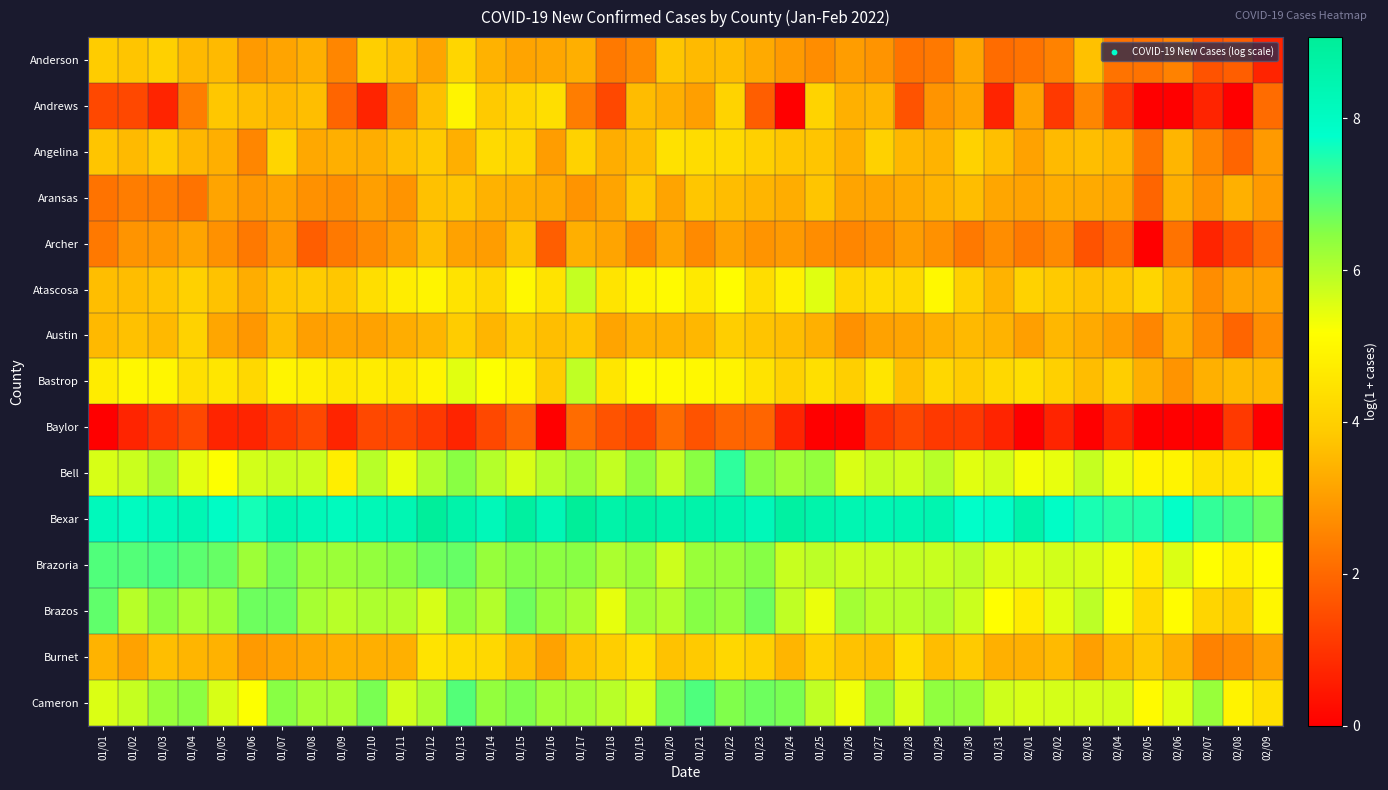

Reading left to right, extract all data points from this chart.

Anderson: 01/01=3.9	01/02=3.8	01/03=4.0	01/04=3.5	01/05=3.6	01/06=2.9	01/07=3.1	01/08=3.3	01/09=2.6	01/10=4.0	01/11=3.7	01/12=3.1	01/13=4.2	01/14=3.4	01/15=3.1	01/16=3.2	01/17=3.3	01/18=2.3	01/19=2.6	01/20=3.8	01/21=3.6	01/22=3.6	01/23=3.3	01/24=2.9	01/25=2.7	01/26=3.0	01/27=2.8	01/28=2.2	01/29=2.3	01/30=3.2	01/31=2.1	02/01=2.2	02/02=2.5	02/03=3.7	02/04=2.2	02/05=2.2	02/06=2.5	02/07=1.6	02/08=1.8	02/09=0.7
Andrews: 01/01=1.4	01/02=1.4	01/03=0.7	01/04=2.4	01/05=3.8	01/06=3.6	01/07=3.5	01/08=3.6	01/09=1.9	01/10=0.7	01/11=2.5	01/12=3.7	01/13=4.9	01/14=3.9	01/15=4.1	01/16=4.3	01/17=2.4	01/18=1.4	01/19=3.6	01/20=3.3	01/21=3.0	01/22=4.1	01/23=1.8	01/24=0.0	01/25=4.1	01/26=3.4	01/27=3.5	01/28=1.6	01/29=2.8	01/30=3.1	01/31=0.7	02/01=3.1	02/02=1.1	02/03=2.6	02/04=1.1	02/05=0.0	02/06=0.0	02/07=0.7	02/08=0.0	02/09=2.1
Angelina: 01/01=3.8	01/02=3.6	01/03=3.9	01/04=3.5	01/05=3.3	01/06=2.6	01/07=4.1	01/08=3.2	01/09=3.3	01/10=3.3	01/11=3.6	01/12=3.9	01/13=3.3	01/14=4.3	01/15=4.1	01/16=3.0	01/17=4.0	01/18=3.3	01/19=3.6	01/20=4.4	01/21=4.3	01/22=4.3	01/23=4.0	01/24=3.8	01/25=3.8	01/26=3.4	01/27=4.0	01/28=3.5	01/29=3.4	01/30=4.0	01/31=3.7	02/01=3.1	02/02=3.6	02/03=3.6	02/04=3.5	02/05=2.2	02/06=3.5	02/07=2.6	02/08=1.9	02/09=2.9
Aransas: 01/01=2.2	01/02=2.4	01/03=2.4	01/04=2.2	01/05=3.1	01/06=2.9	01/07=3.1	01/08=2.8	01/09=2.7	01/10=3.0	01/11=2.8	01/12=3.7	01/13=3.8	01/14=3.4	01/15=3.3	01/16=3.3	01/17=2.8	01/18=3.1	01/19=3.8	01/20=3.1	01/21=3.8	01/22=3.6	01/23=3.5	01/24=3.3	01/25=3.8	01/26=3.1	01/27=3.1	01/28=3.3	01/29=3.4	01/30=3.6	01/31=3.2	02/01=3.1	02/02=3.3	02/03=3.3	02/04=3.2	02/05=1.9	02/06=3.3	02/07=2.8	02/08=3.4	02/09=2.9
Archer: 01/01=2.3	01/02=2.8	01/03=2.9	01/04=3.1	01/05=2.8	01/06=2.3	01/07=2.9	01/08=1.8	01/09=2.3	01/10=2.6	01/11=3.0	01/12=3.6	01/13=3.1	01/14=3.0	01/15=3.7	01/16=1.8	01/17=3.3	01/18=3.1	01/19=2.6	01/20=3.1	01/21=2.6	01/22=3.1	01/23=2.8	01/24=2.9	01/25=2.7	01/26=2.6	01/27=2.7	01/28=3.0	01/29=2.8	01/30=2.3	01/31=2.7	02/01=2.3	02/02=2.6	02/03=1.6	02/04=2.1	02/05=0.0	02/06=2.2	02/07=0.7	02/08=1.4	02/09=2.1
Atascosa: 01/01=3.6	01/02=3.6	01/03=3.8	01/04=4.0	01/05=3.7	01/06=3.3	01/07=3.8	01/08=3.9	01/09=3.8	01/10=4.3	01/11=4.7	01/12=4.9	01/13=4.5	01/14=4.2	01/15=5.0	01/16=4.5	01/17=5.8	01/18=4.5	01/19=4.9	01/20=5.0	01/21=4.6	01/22=5.1	01/23=4.3	01/24=4.9	01/25=5.5	01/26=4.2	01/27=4.3	01/28=4.2	01/29=5.0	01/30=4.0	01/31=3.4	02/01=4.1	02/02=3.9	02/03=3.7	02/04=3.8	02/05=4.1	02/06=3.6	02/07=2.7	02/08=3.1	02/09=3.1
Austin: 01/01=3.5	01/02=3.7	01/03=3.5	01/04=4.1	01/05=3.2	01/06=2.9	01/07=3.6	01/08=3.0	01/09=3.1	01/10=3.1	01/11=3.3	01/12=3.5	01/13=3.9	01/14=3.5	01/15=3.9	01/16=3.6	01/17=3.8	01/18=3.1	01/19=3.4	01/20=3.4	01/21=3.5	01/22=4.0	01/23=3.7	01/24=3.6	01/25=3.4	01/26=2.8	01/27=3.1	01/28=3.1	01/29=3.4	01/30=3.5	01/31=3.4	02/01=3.0	02/02=3.5	02/03=3.3	02/04=3.0	02/05=2.6	02/06=3.3	02/07=2.6	02/08=1.9	02/09=2.7
Bastrop: 01/01=4.7	01/02=5.0	01/03=5.0	01/04=4.4	01/05=4.6	01/06=4.2	01/07=4.9	01/08=4.8	01/09=4.6	01/10=4.7	01/11=4.6	01/12=5.0	01/13=5.5	01/14=5.2	01/15=4.9	01/16=3.9	01/17=5.9	01/18=4.6	01/19=5.1	01/20=5.1	01/21=5.0	01/22=4.9	01/23=4.5	01/24=4.1	01/25=4.4	01/26=4.0	01/27=4.5	01/28=3.7	01/29=4.2	01/30=3.9	01/31=4.2	02/01=4.4	02/02=4.0	02/03=3.6	02/04=3.9	02/05=3.3	02/06=2.8	02/07=3.4	02/08=3.5	02/09=3.5
Baylor: 01/01=0.0	01/02=0.7	01/03=1.1	01/04=1.4	01/05=0.7	01/06=0.7	01/07=1.1	01/08=1.4	01/09=0.7	01/10=1.4	01/11=1.4	01/12=1.1	01/13=0.7	01/14=1.4	01/15=1.9	01/16=0.0	01/17=2.1	01/18=1.6	01/19=1.4	01/20=2.1	01/21=1.6	01/22=1.9	01/23=1.9	01/24=0.7	01/25=0.0	01/26=0.0	01/27=1.1	01/28=1.4	01/29=1.1	01/30=1.1	01/31=0.7	02/01=0.0	02/02=0.7	02/03=0.0	02/04=0.7	02/05=0.0	02/06=0.0	02/07=0.0	02/08=1.1	02/09=0.0
Bell: 01/01=5.6	01/02=5.7	01/03=6.1	01/04=5.5	01/05=5.2	01/06=5.7	01/07=5.8	01/08=5.7	01/09=4.8	01/10=6.0	01/11=5.4	01/12=6.0	01/13=6.5	01/14=6.0	01/15=5.6	01/16=6.0	01/17=6.2	01/18=5.8	01/19=6.4	01/20=5.9	01/21=6.5	01/22=7.3	01/23=6.5	01/24=6.2	01/25=6.4	01/26=5.6	01/27=5.8	01/28=5.7	01/29=6.0	01/30=5.5	01/31=5.6	02/01=5.3	02/02=5.4	02/03=5.8	02/04=5.4	02/05=4.9	02/06=4.9	02/07=4.5	02/08=4.5	02/09=4.7
Bexar: 01/01=8.2	01/02=8.1	01/03=8.2	01/04=8.4	01/05=7.9	01/06=7.6	01/07=8.4	01/08=8.3	01/09=8.1	01/10=8.3	01/11=8.4	01/12=9.0	01/13=8.6	01/14=8.2	01/15=8.9	01/16=8.3	01/17=9.1	01/18=8.6	01/19=8.8	01/20=8.6	01/21=8.6	01/22=8.5	01/23=8.2	01/24=8.8	01/25=8.6	01/26=8.4	01/27=8.4	01/28=8.4	01/29=8.5	01/30=7.8	01/31=7.9	02/01=8.6	02/02=7.9	02/03=7.5	02/04=7.4	02/05=7.5	02/06=7.7	02/07=7.3	02/08=7.1	02/09=6.8
Brazoria: 01/01=7.0	01/02=7.0	01/03=7.1	01/04=6.9	01/05=6.8	01/06=6.2	01/07=6.7	01/08=6.3	01/09=6.3	01/10=6.3	01/11=6.5	01/12=6.7	01/13=6.8	01/14=6.3	01/15=6.5	01/16=6.4	01/17=6.5	01/18=6.1	01/19=6.3	01/20=5.7	01/21=6.3	01/22=6.3	01/23=6.5	01/24=5.8	01/25=5.9	01/26=5.7	01/27=5.8	01/28=5.8	01/29=5.8	01/30=5.9	01/31=5.6	02/01=5.6	02/02=5.7	02/03=5.6	02/04=5.4	02/05=4.7	02/06=5.6	02/07=5.2	02/08=4.9	02/09=5.2
Brazos: 01/01=6.8	01/02=6.0	01/03=6.4	01/04=6.1	01/05=6.2	01/06=6.7	01/07=6.7	01/08=6.1	01/09=5.9	01/10=6.1	01/11=6.0	01/12=5.6	01/13=6.4	01/14=6.0	01/15=6.7	01/16=6.3	01/17=6.1	01/18=5.4	01/19=6.2	01/20=6.0	01/21=6.5	01/22=6.3	01/23=6.7	01/24=5.9	01/25=5.4	01/26=6.2	01/27=6.0	01/28=6.0	01/29=6.0	01/30=5.8	01/31=5.2	02/01=4.7	02/02=5.5	02/03=5.9	02/04=5.3	02/05=4.3	02/06=5.1	02/07=4.1	02/08=3.9	02/09=5.0
Burnet: 01/01=3.4	01/02=3.1	01/03=3.6	01/04=3.5	01/05=3.4	01/06=2.9	01/07=3.1	01/08=3.2	01/09=3.3	01/10=3.3	01/11=3.4	01/12=4.5	01/13=4.3	01/14=4.2	01/15=3.6	01/16=3.1	01/17=3.7	01/18=4.0	01/19=4.4	01/20=3.7	01/21=3.9	01/22=4.2	01/23=4.0	01/24=3.5	01/25=4.1	01/26=3.7	01/27=3.6	01/28=4.4	01/29=3.6	01/30=3.9	01/31=3.4	02/01=3.4	02/02=3.6	02/03=3.0	02/04=3.5	02/05=3.8	02/06=3.4	02/07=2.5	02/08=2.6	02/09=3.0
Cameron: 01/01=5.6	01/02=5.8	01/03=6.3	01/04=6.4	01/05=5.6	01/06=5.2	01/07=6.5	01/08=6.2	01/09=6.1	01/10=6.6	01/11=5.7	01/12=6.1	01/13=7.0	01/14=6.4	01/15=6.6	01/16=6.2	01/17=6.2	01/18=5.9	01/19=5.6	01/20=6.7	01/21=7.0	01/22=6.6	01/23=6.7	01/24=6.6	01/25=5.9	01/26=5.4	01/27=6.3	01/28=5.6	01/29=6.4	01/30=6.3	01/31=5.7	02/01=5.6	02/02=5.6	02/03=5.6	02/04=5.7	02/05=5.1	02/06=5.5	02/07=6.3	02/08=4.9	02/09=4.4